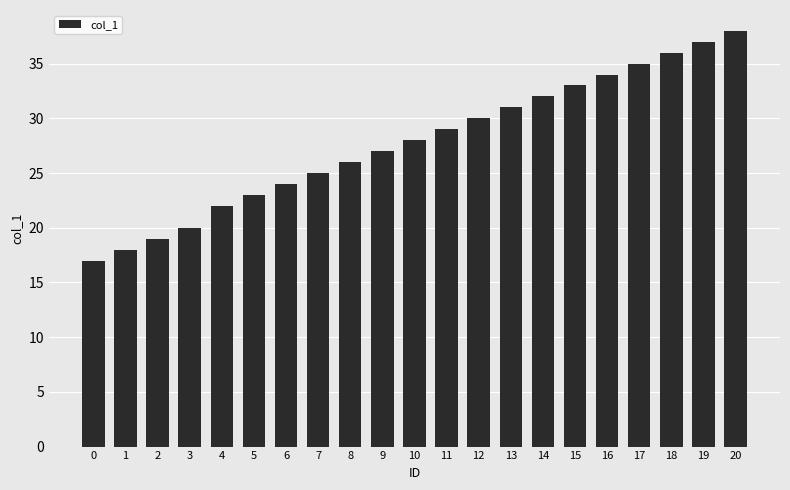

What is the difference between the maximum and minimum values?

21